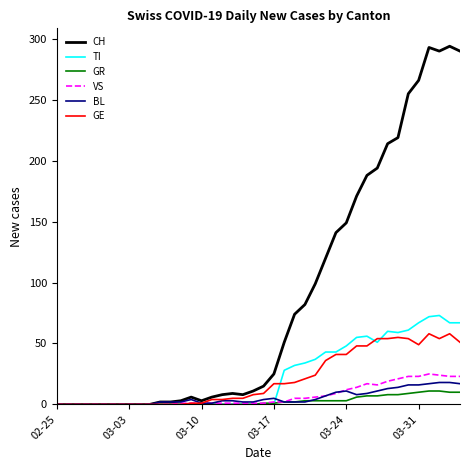

What is the highest value of the CH series?

294